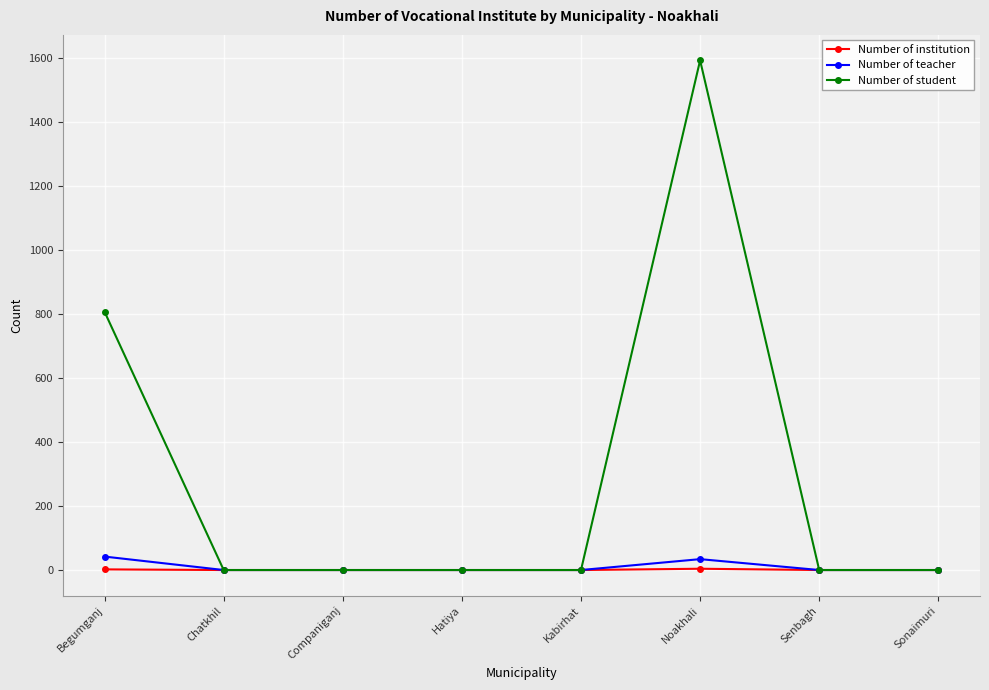

At which category does the chart reach its peak across all series?

Noakhali